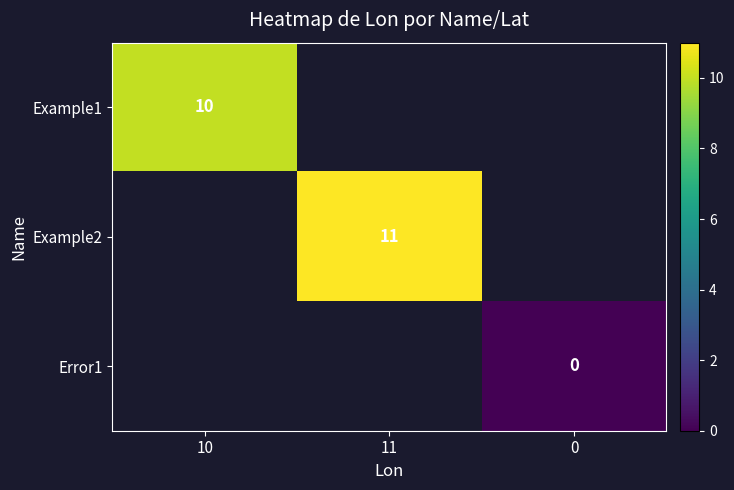

The Example2 series shows 5 at 11. True or false?

False